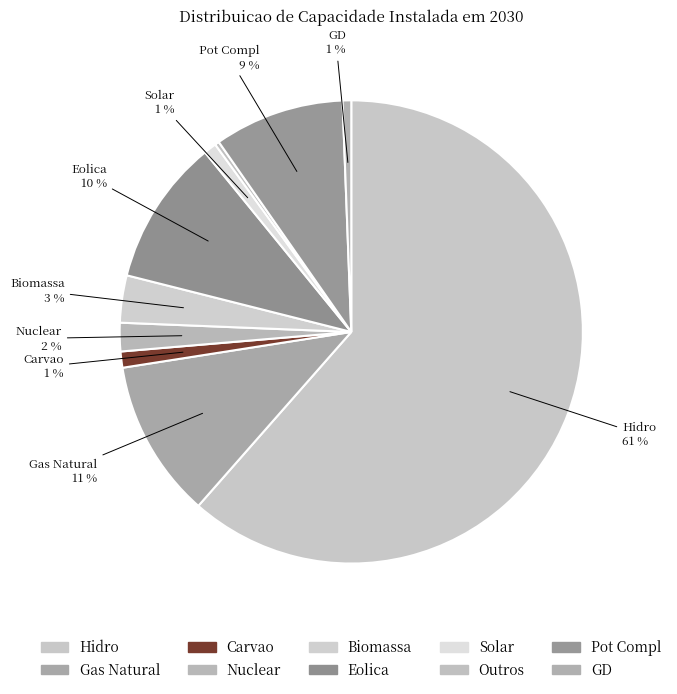

The Outros slice represents 1% of the pie. True or false?

False